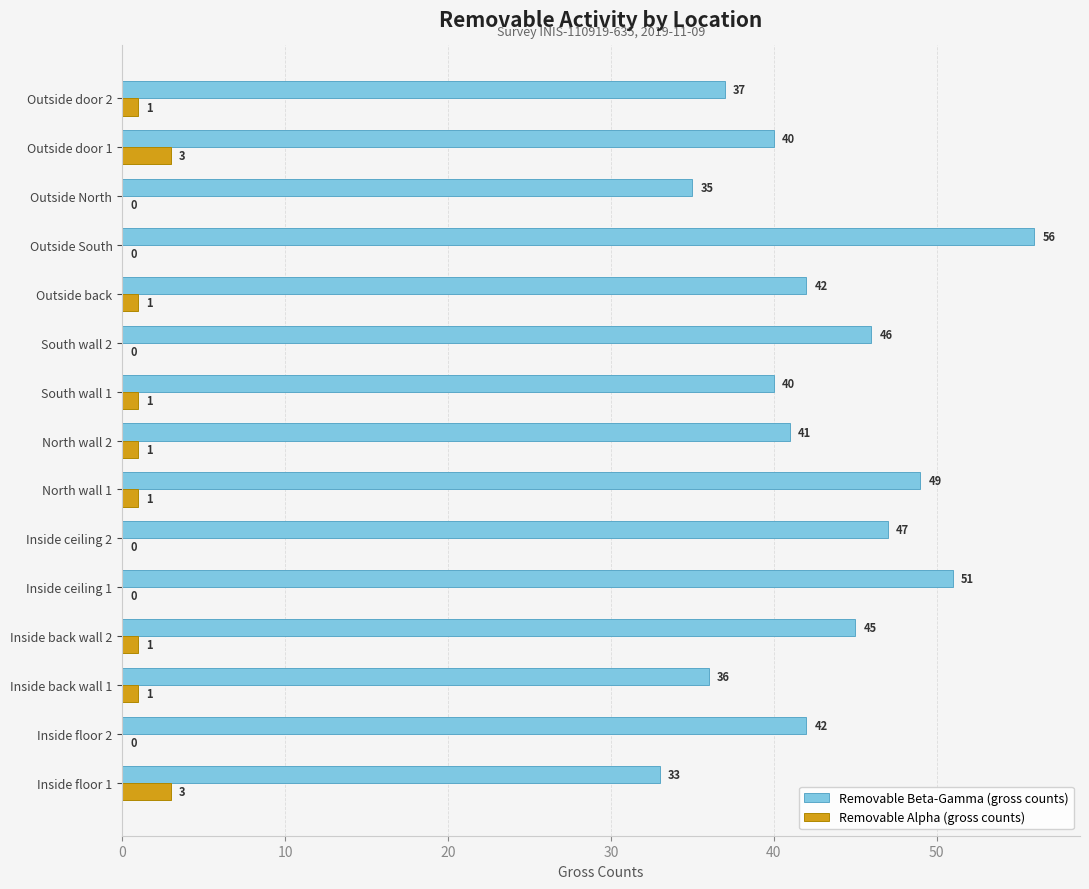

Is it true that Removable Beta-Gamma (gross counts) equals 57 at Outside door 1?

False